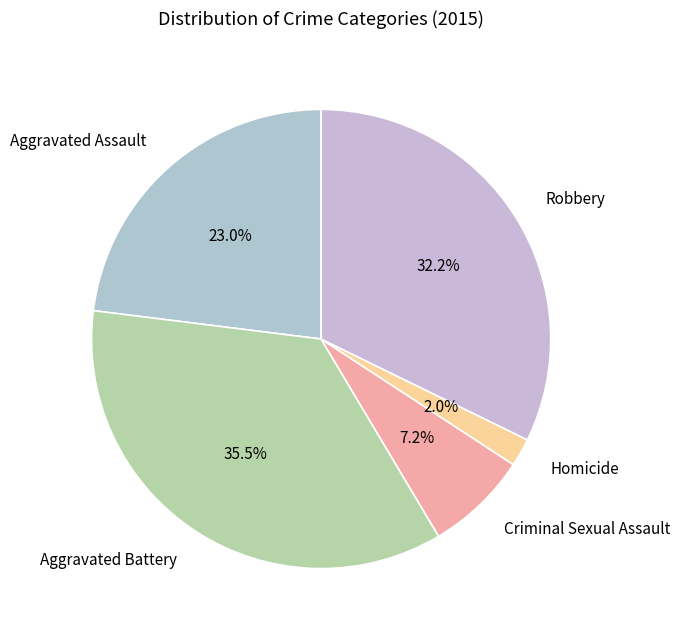

How many segments does this pie chart have?

5